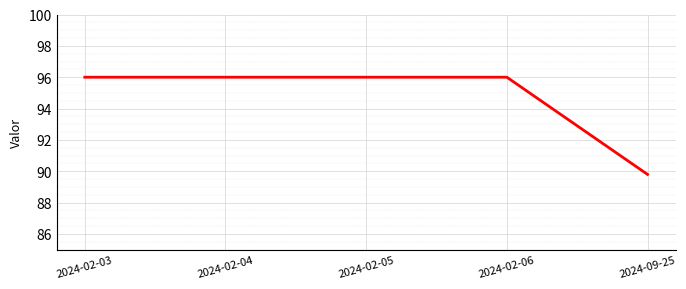

What position from the right is 2024-02-04?

4